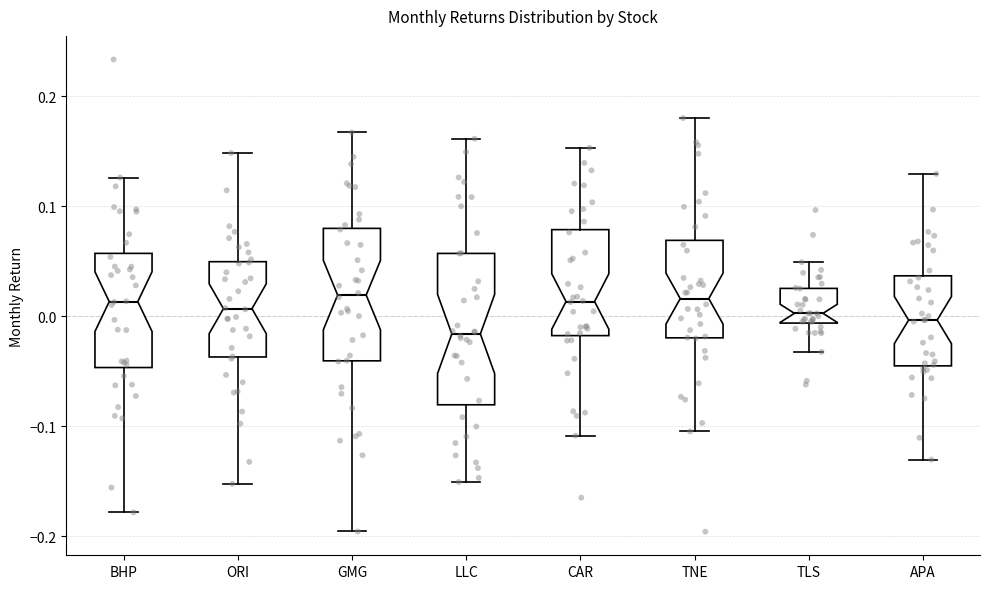

Which box's median line is the lowest?

LLC